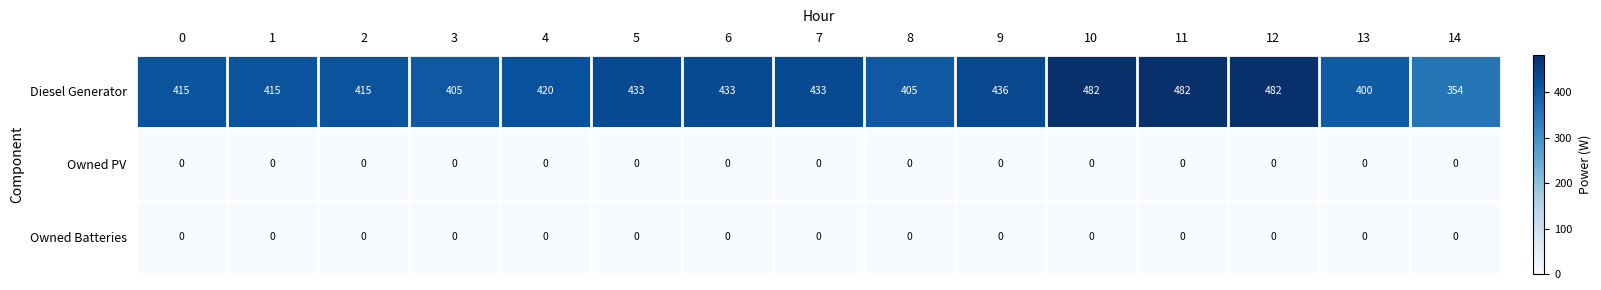

The Diesel Generator series shows 436 at 9. True or false?

True